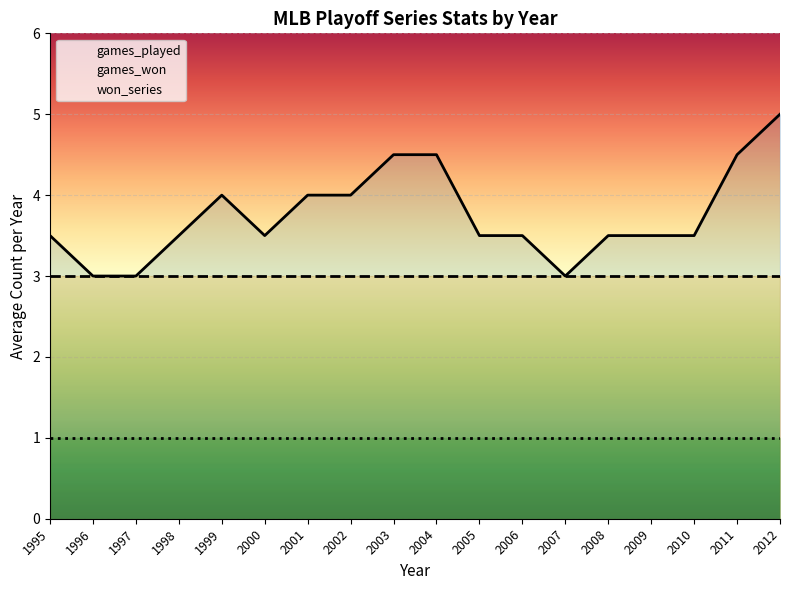

Rank the series by their maximum value, from lowest to highest.

won_series, games_won, games_played